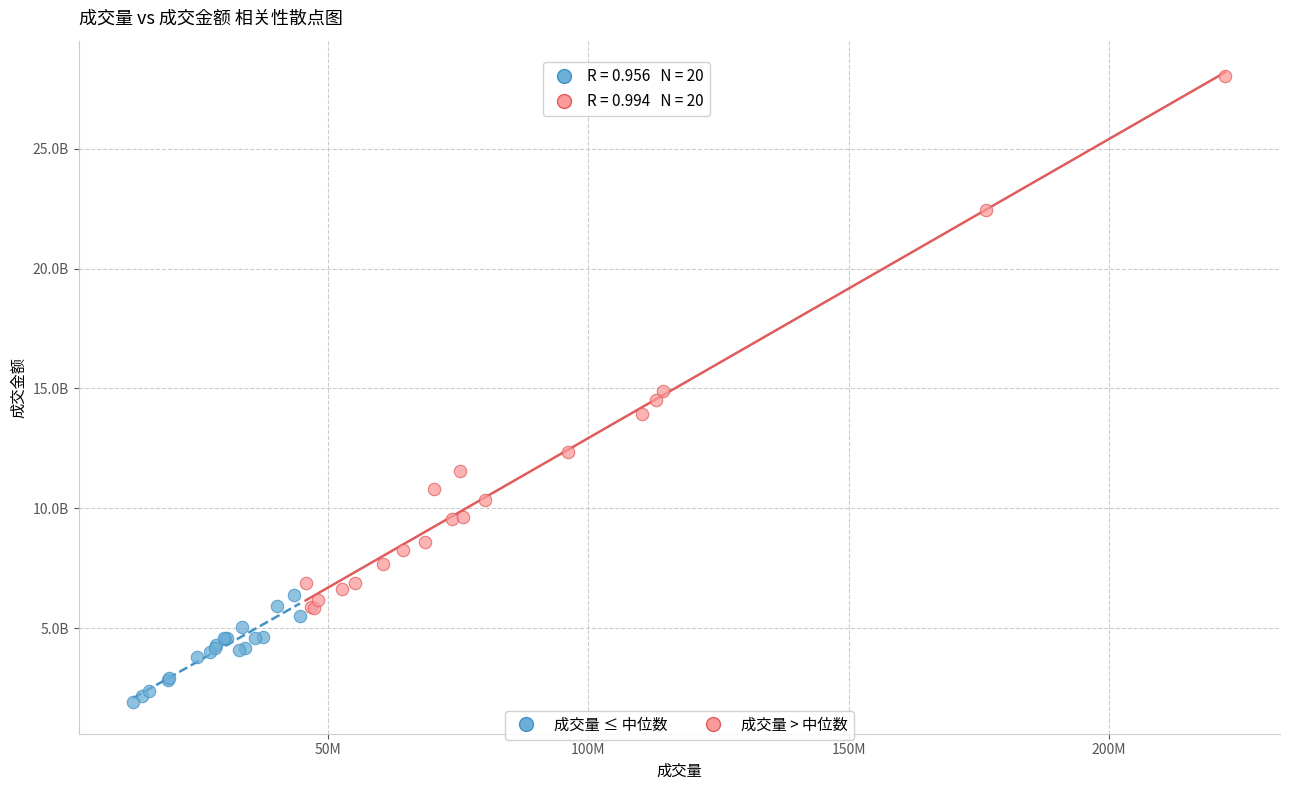

Which series reaches the minimum Y coordinate?

成交量 ≤ 中位数